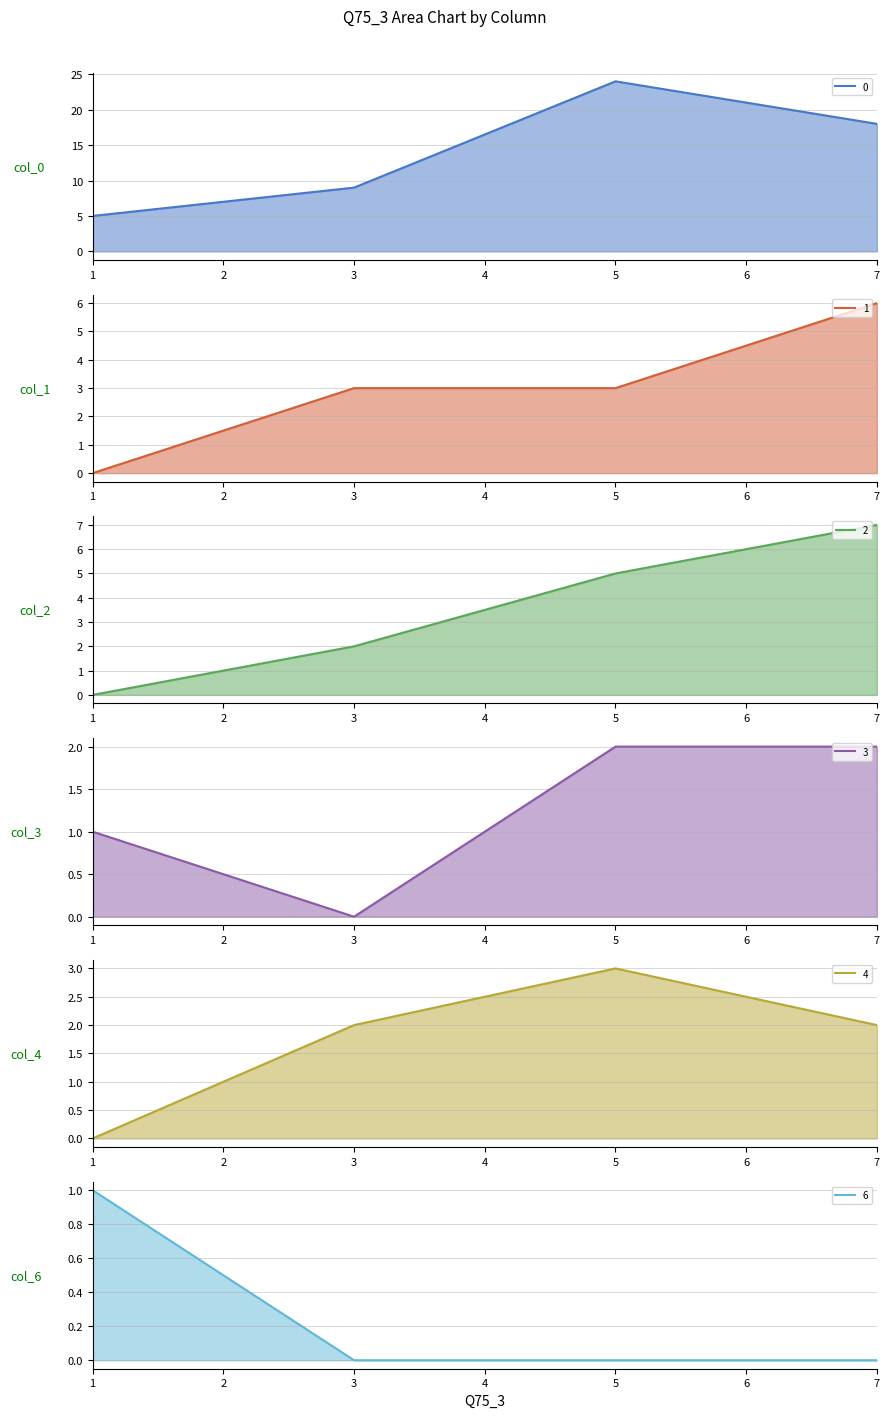

What is the difference between the highest and lowest values at 3?

9